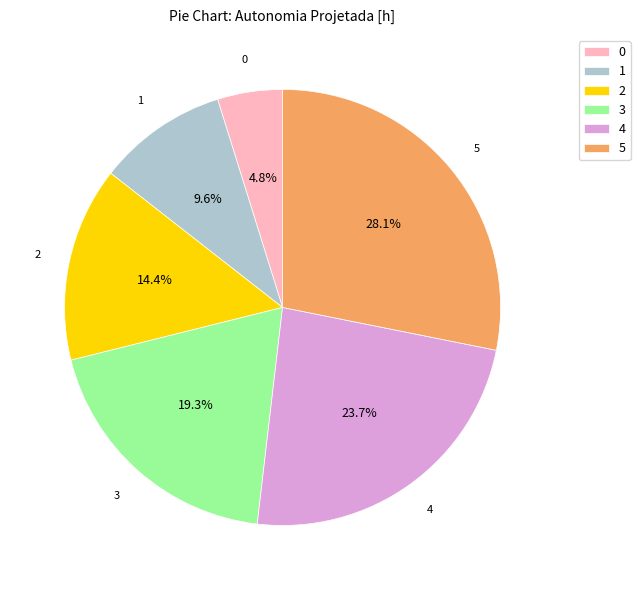

True or false: 3 accounts for 30% of the total.

False